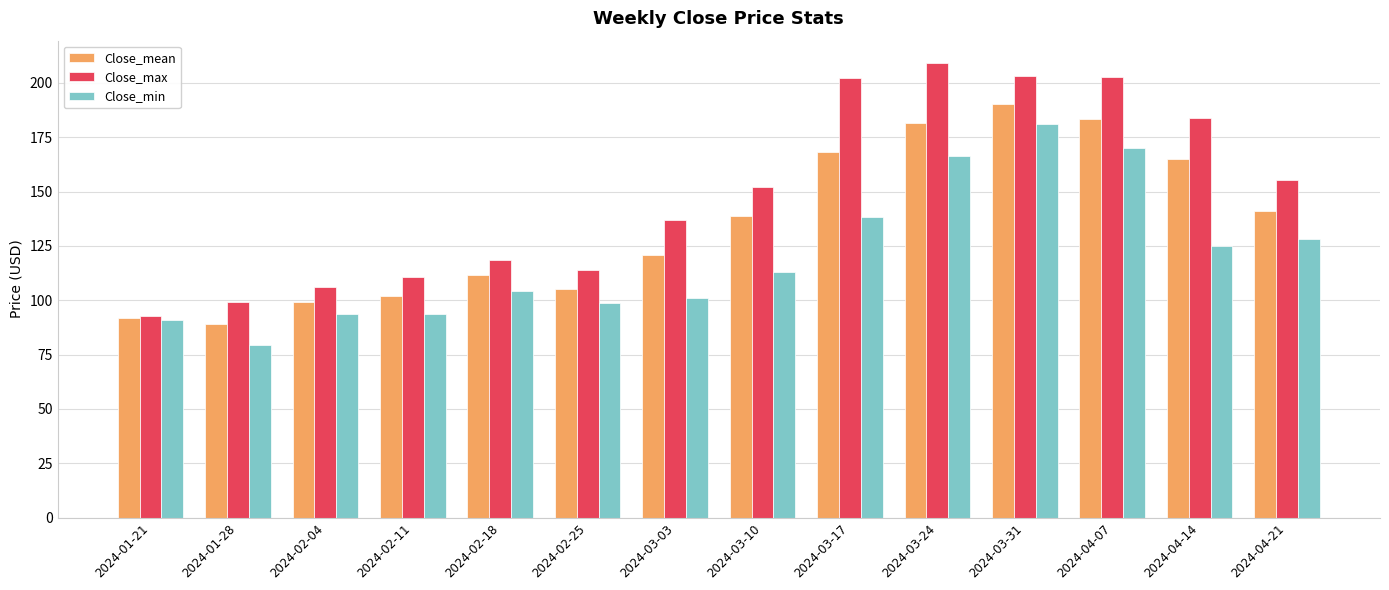

The Close_max series shows 106.2 at 2024-02-04. True or false?

True